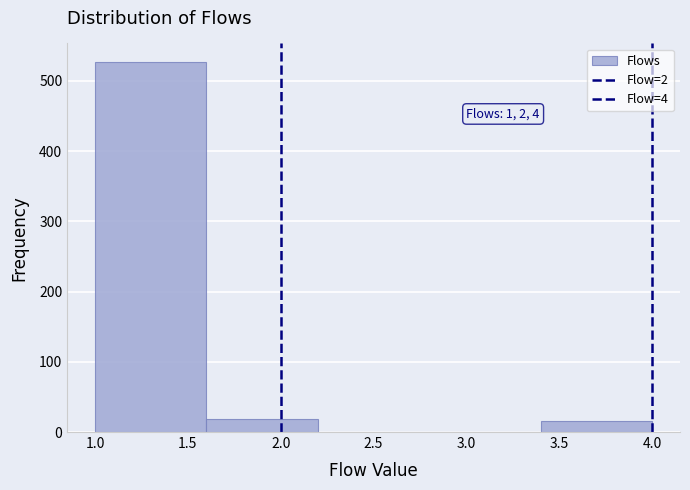

Which range on the x-axis has the tallest bar?

1.0 to 1.6